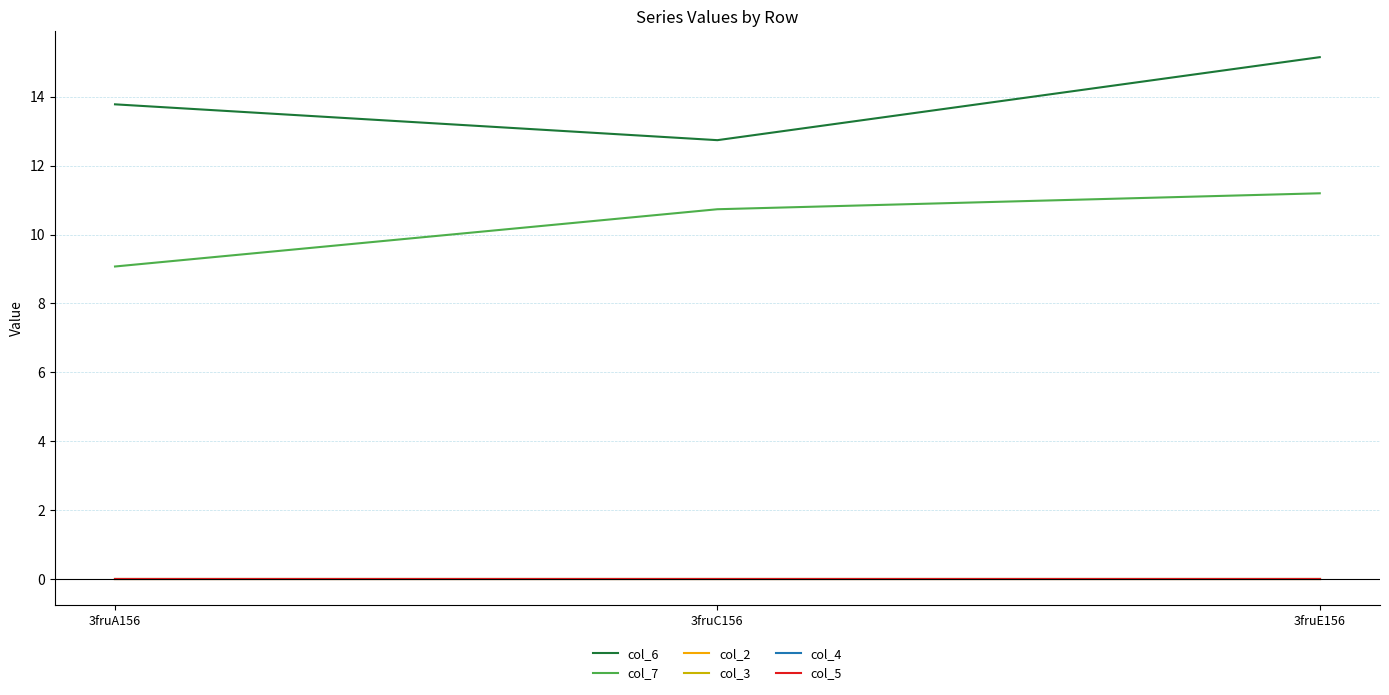

Is this an area chart (filled region under the line)?

No